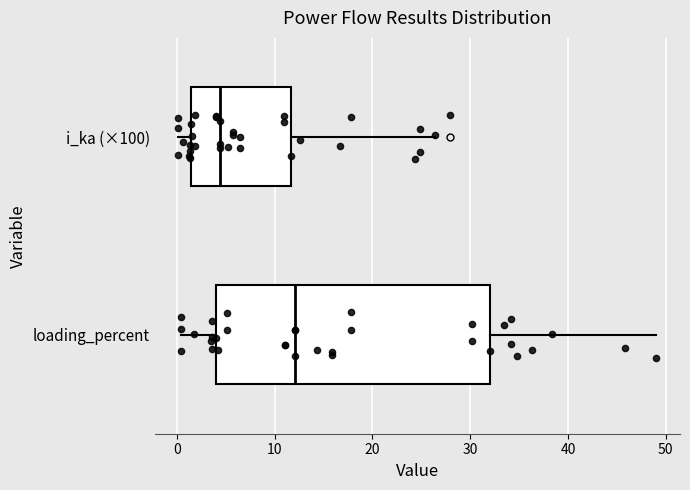

Reading bottom to top, transcribe this box plot: for each box, give where its median line is, the range the box spans, and where its two whiskers end, as read against the x-axis. The values are not printed on the chart, so give them approximately, as read against the axis.

loading_percent: median 12, box 4 to 32, whiskers 0 to 49
i_ka (×100): median 4, box 1 to 12, whiskers 0 to 26